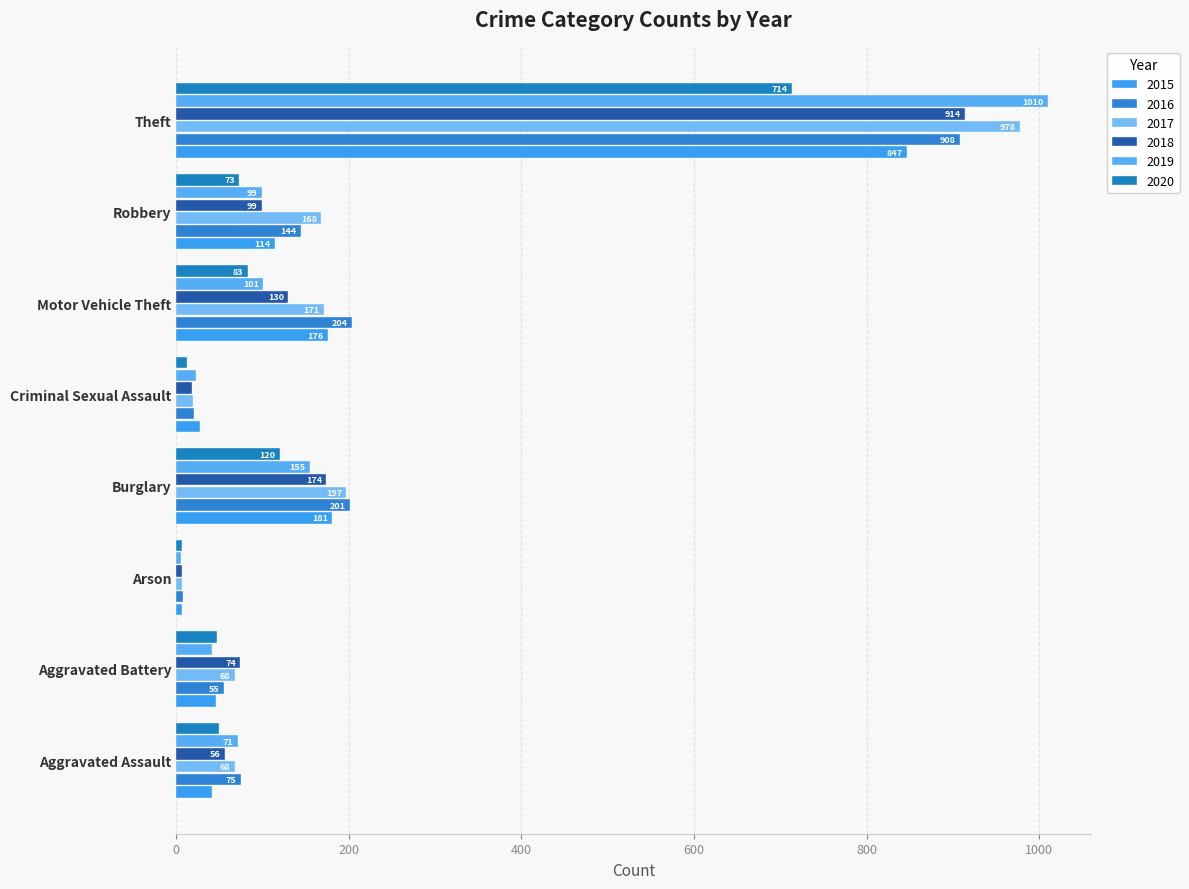

What is the difference between the 2016 values at Aggravated Battery and Burglary?

146